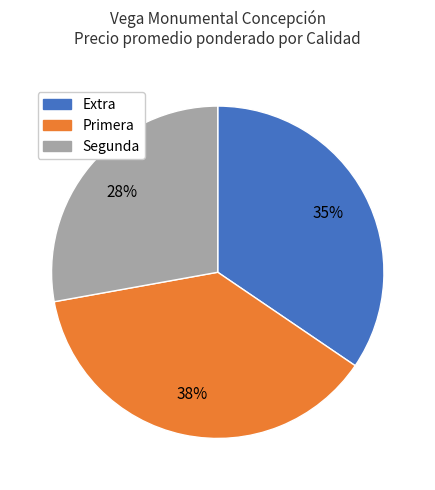

True or false: Extra accounts for 46% of the total.

False